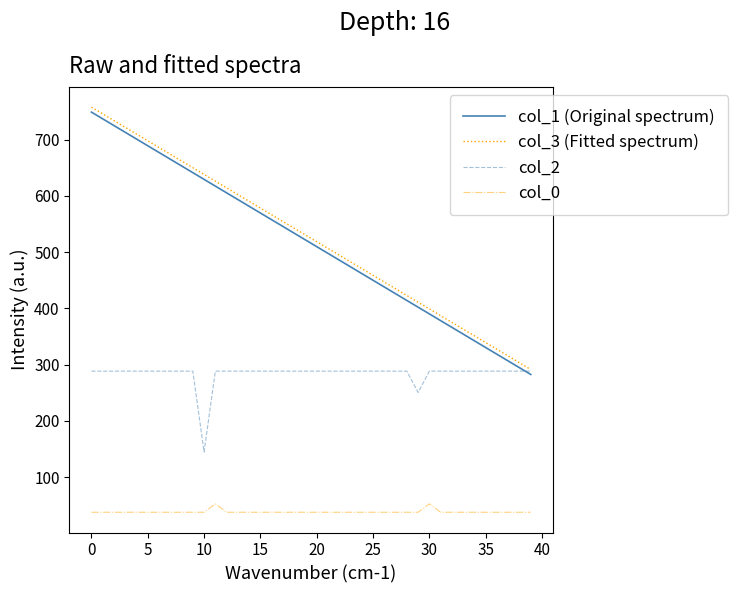

What is the average value of the col_3 (Fitted spectrum) series?

524.5